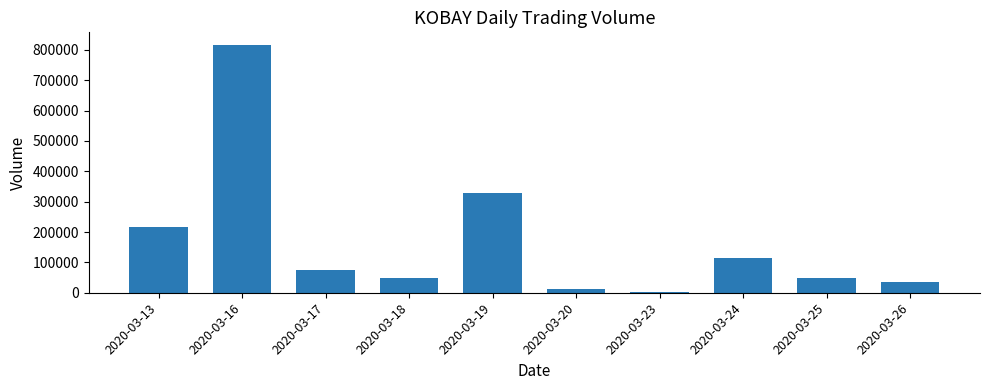

Read the value at 2020-03-13.

218100